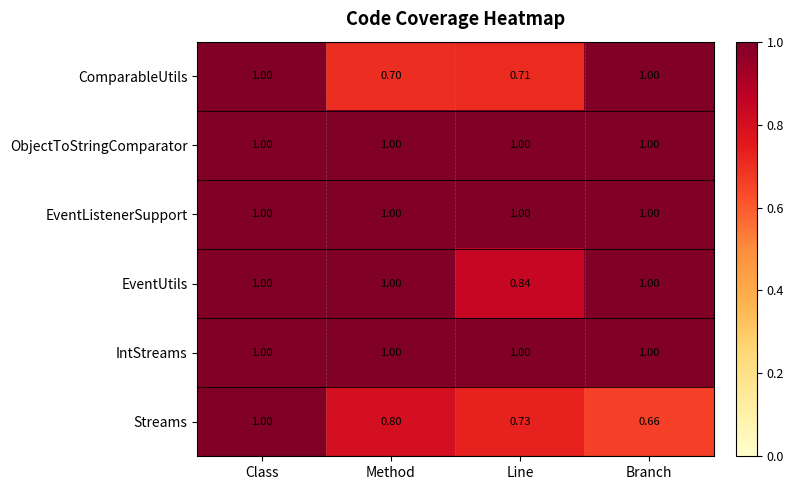

At which category is the sum across all series the highest?

Class